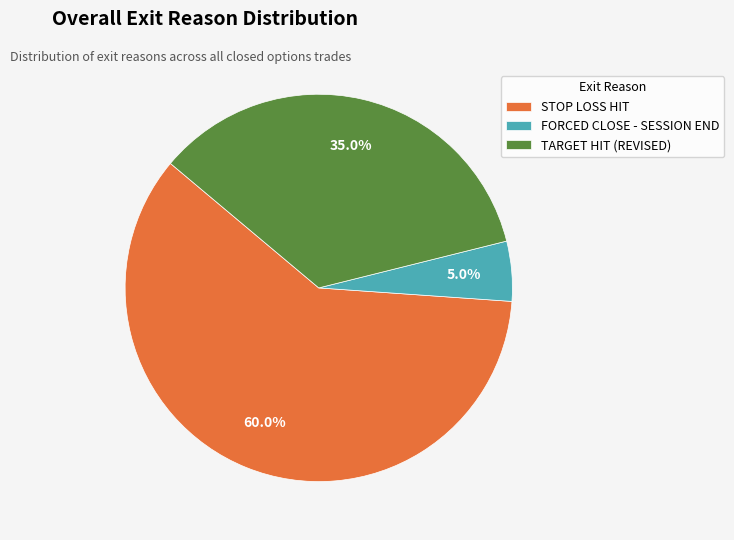

Which has a higher value, STOP LOSS HIT or TARGET HIT (REVISED)?

STOP LOSS HIT